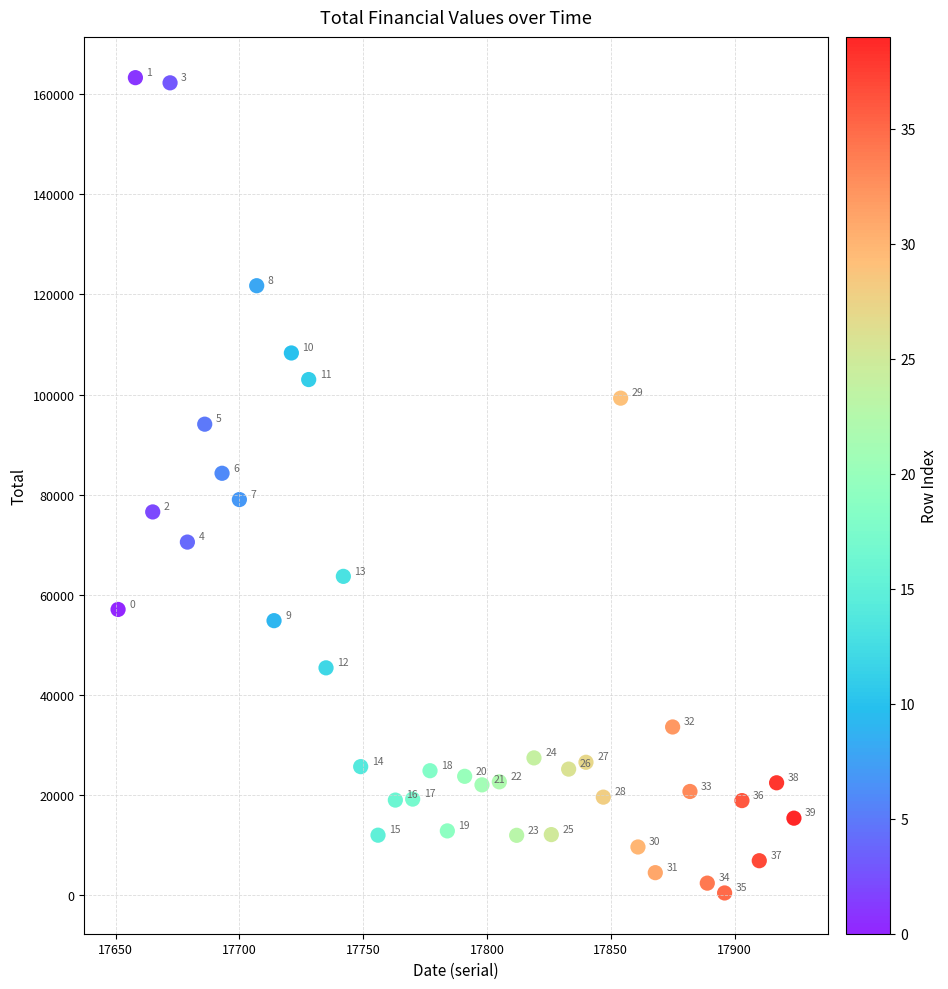

What is the range of X values (max minus min)?

273.0